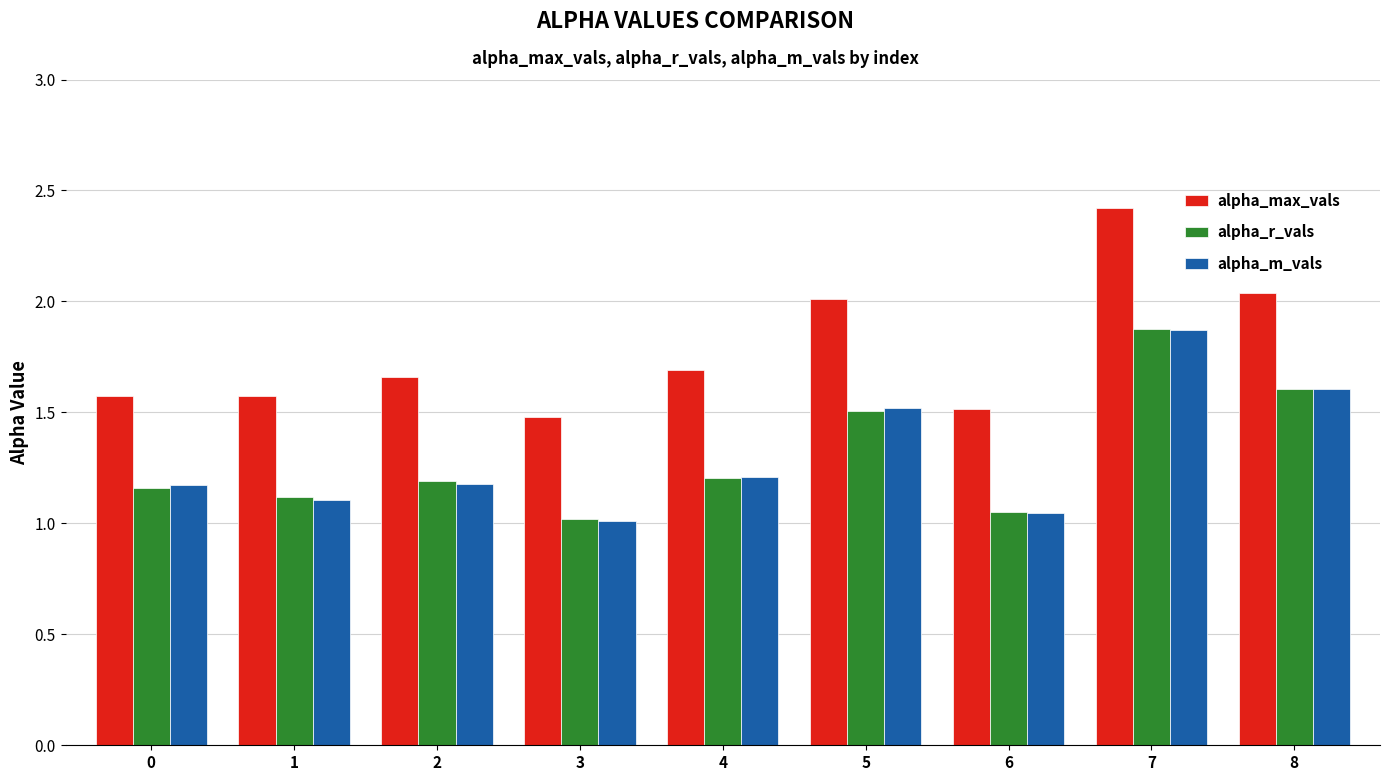

What is the spread (max minus min) of values at 0?

0.4